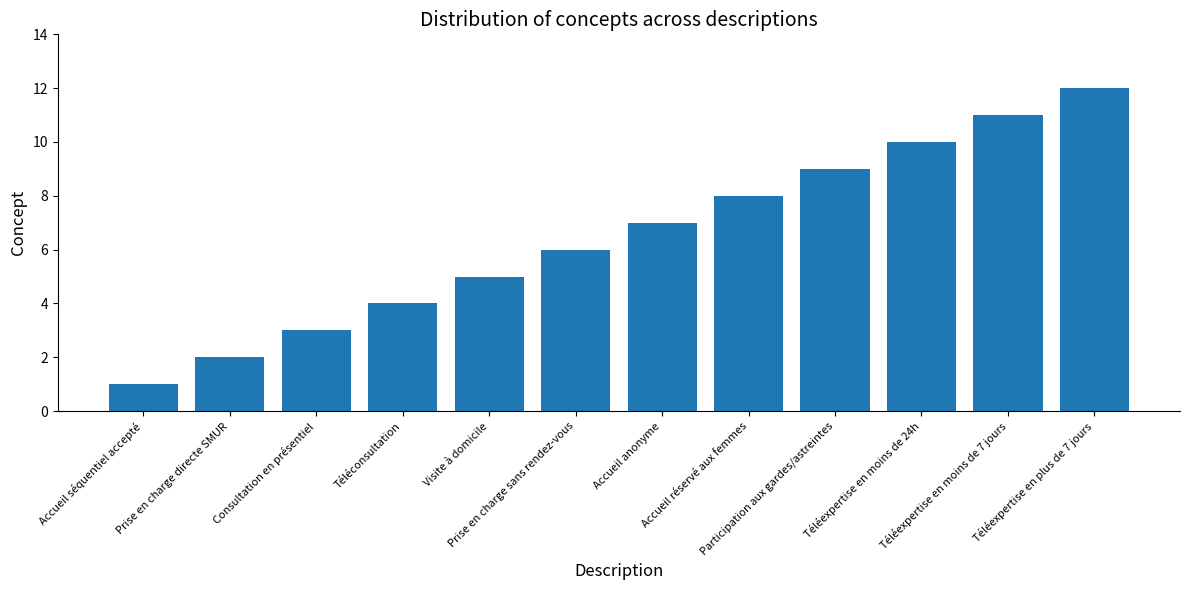

What is the value of the 2nd bar from the left?

2